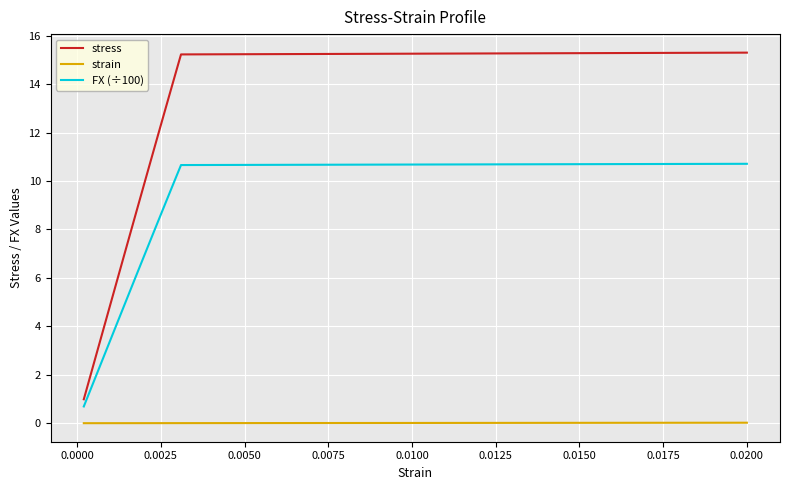

How many lines are shown in the chart?

3